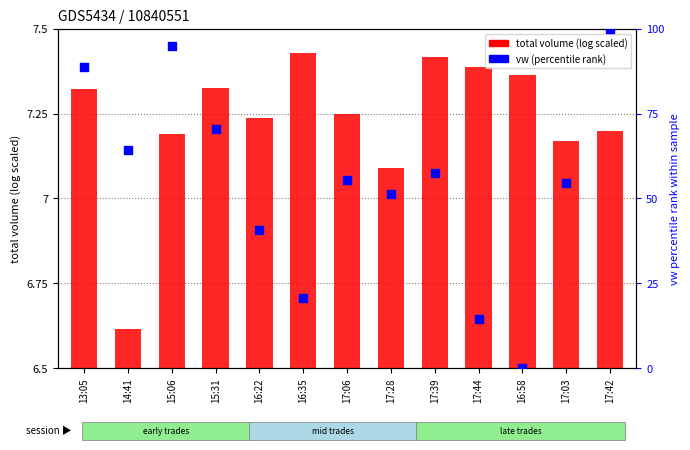

Is the value of total volume (log-scaled) at 17:28 greater than the value of vw (percentile rank) at 16:35?

No